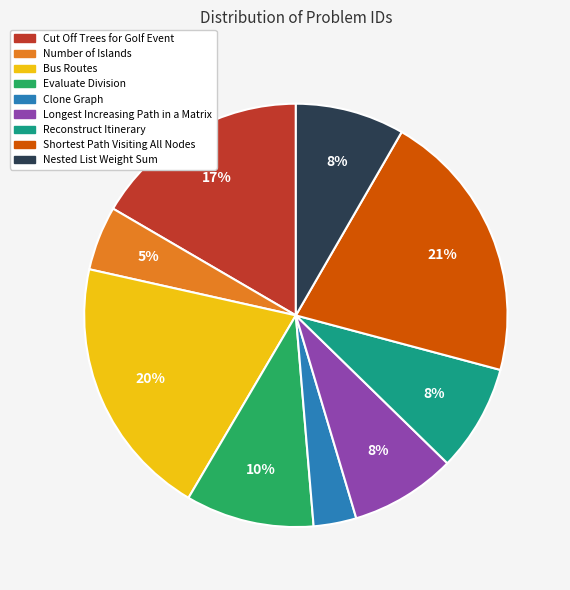

What percentage is the Cut Off Trees for Golf Event slice, to the nearest percent?

17%